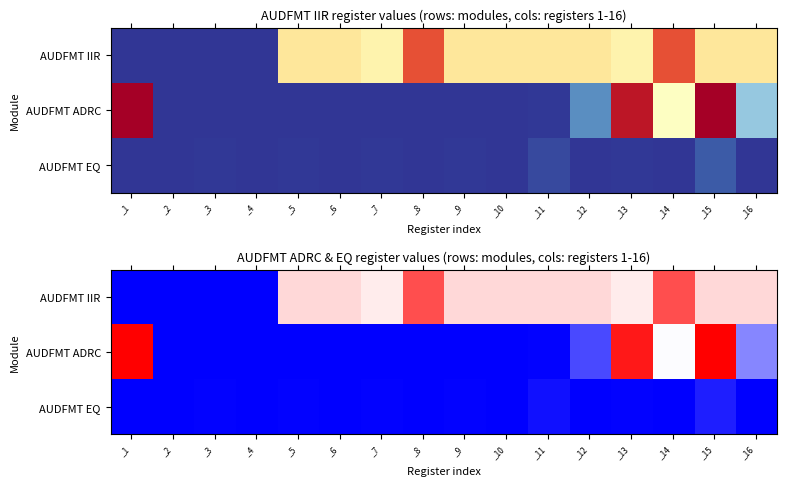

How many distinct data groups are displayed?

3